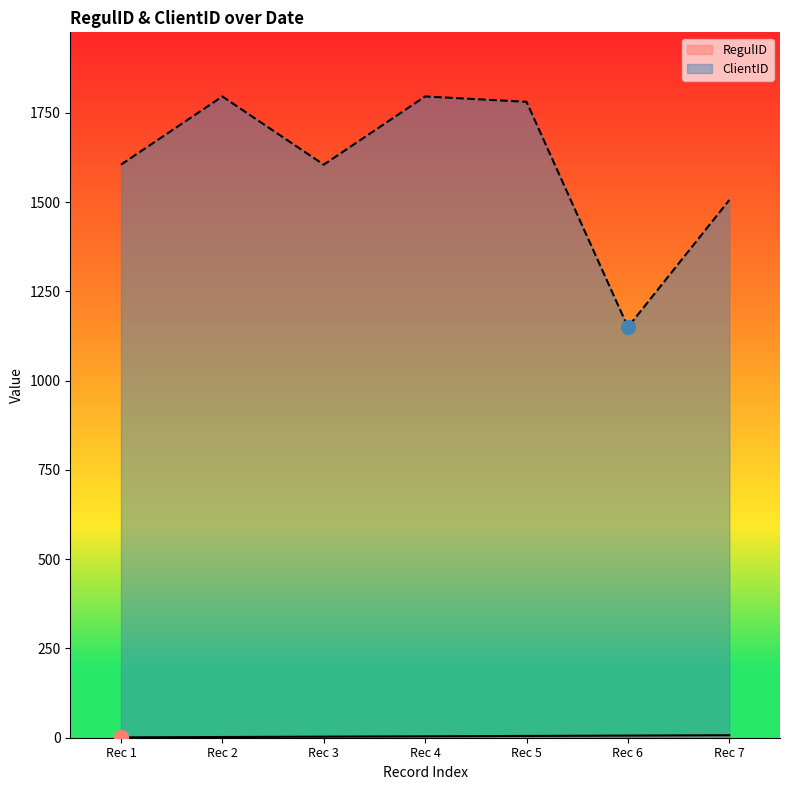

How many lines are shown in the chart?

2